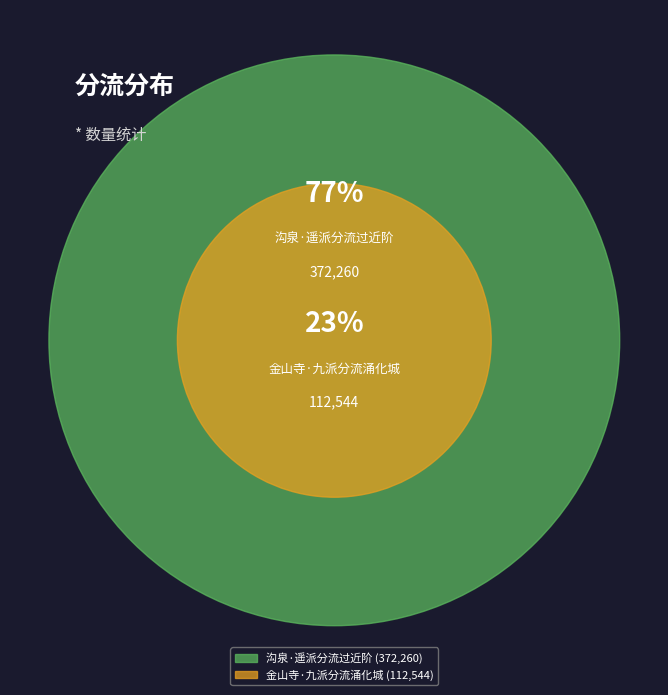

Count the number of slices in the pie.

2